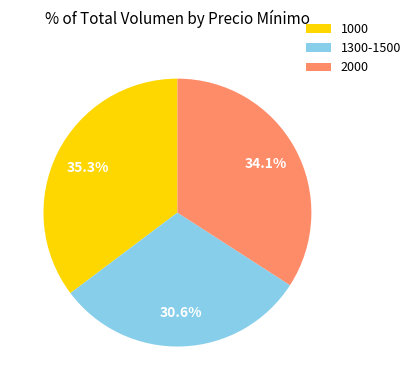

Rank the categories by value from highest to lowest.

1000, 2000, 1300-1500